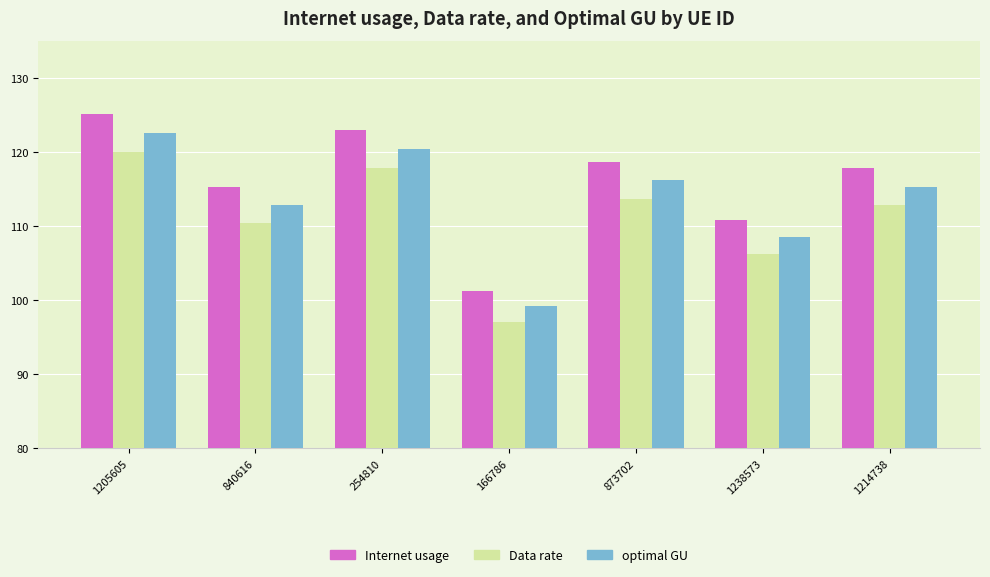

Reading left to right, transcribe all the data shown in this chart.

Internet usage: 1205605=125.1	840616=115.2	254810=122.9	166786=101.3	873702=118.6	1238573=110.8	1214738=117.8
Data rate: 1205605=119.9	840616=110.4	254810=117.8	166786=97.0	873702=113.7	1238573=106.2	1214738=112.9
optimal GU: 1205605=122.5	840616=112.8	254810=120.3	166786=99.1	873702=116.1	1238573=108.5	1214738=115.3